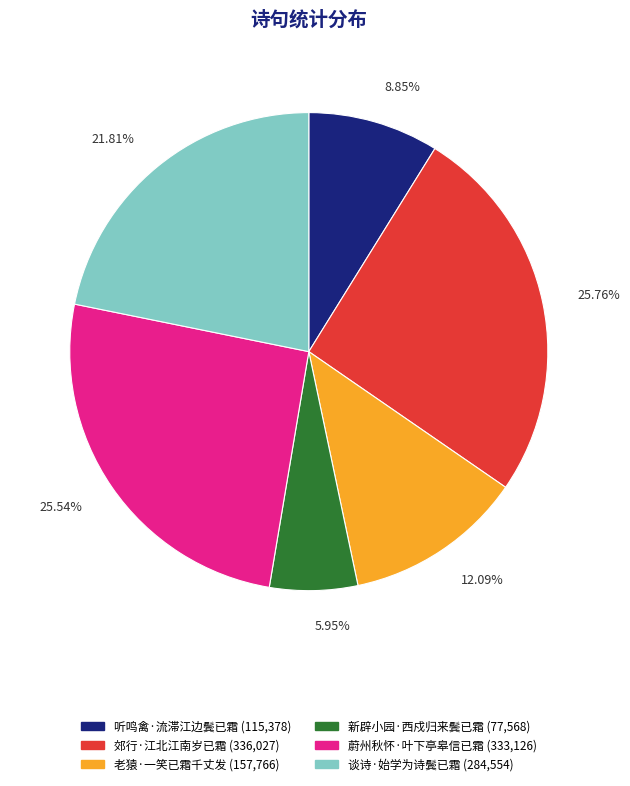

Is the sum of 谈诗·始学为诗鬓已霜 and 郊行·江北江南岁已霜 greater than half?

No